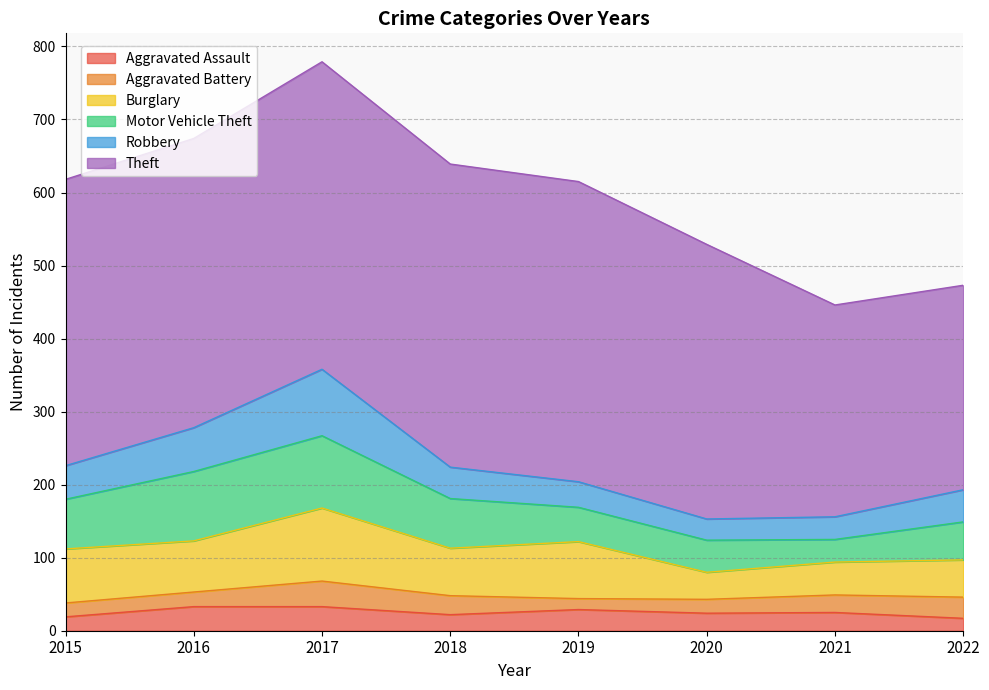

What is the difference between the Aggravated Battery values at 2016 and 2017?

15